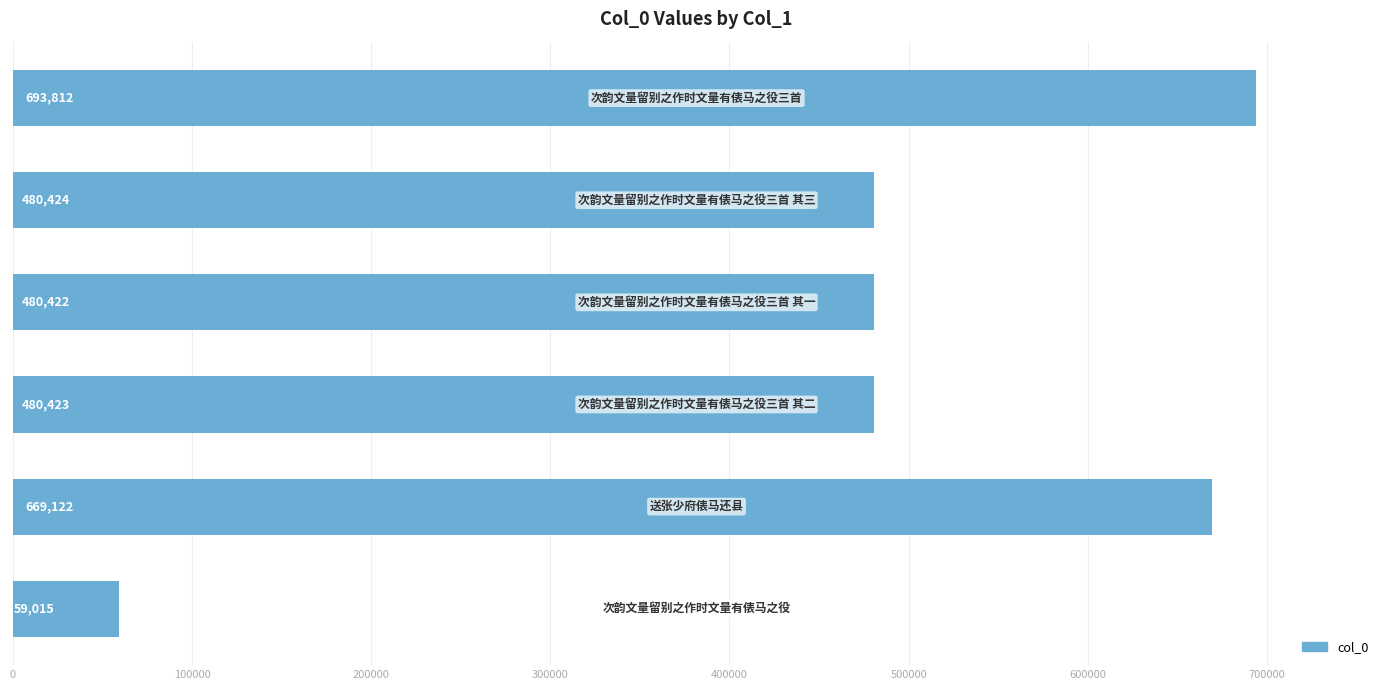

What is the sum of all values?

2863218